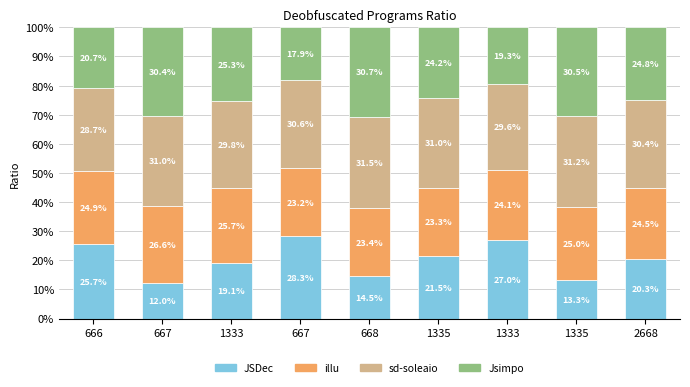

Count the number of categories in the chart.

9